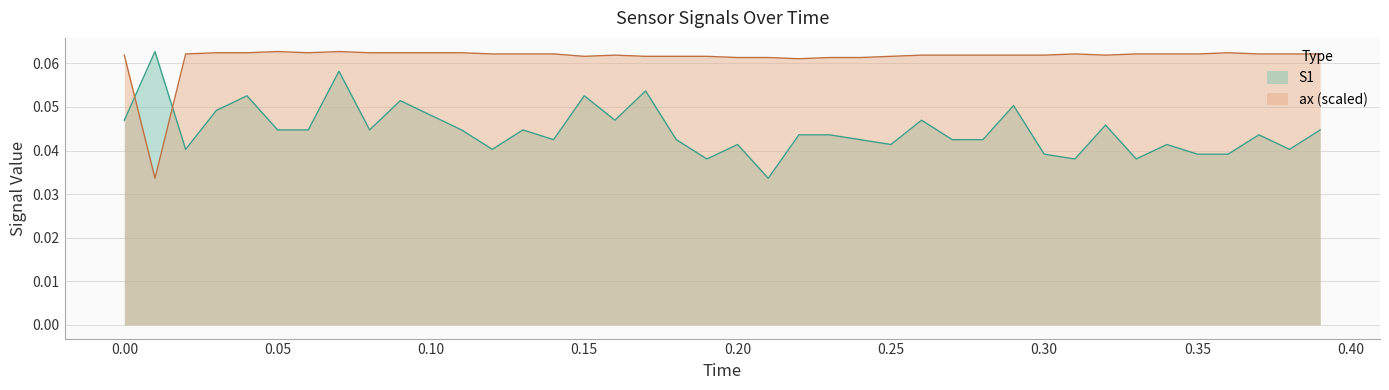

Which series has the largest total across all categories?

ax (scaled)